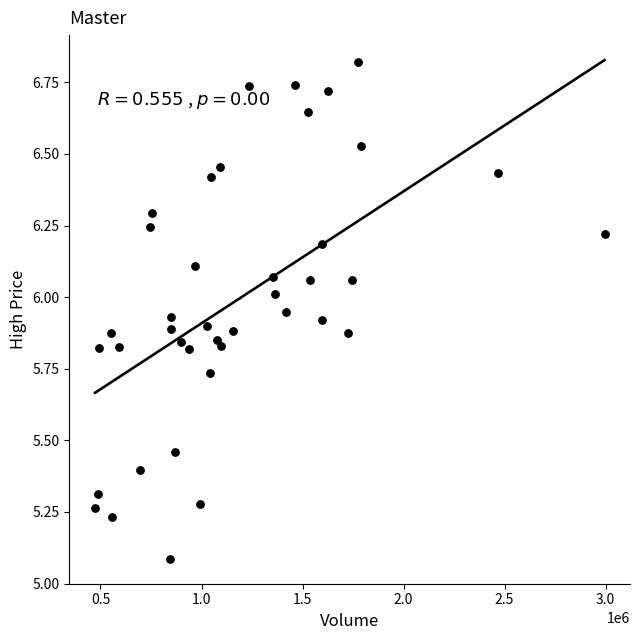

What is the range of X values (max minus min)?

2522081.0